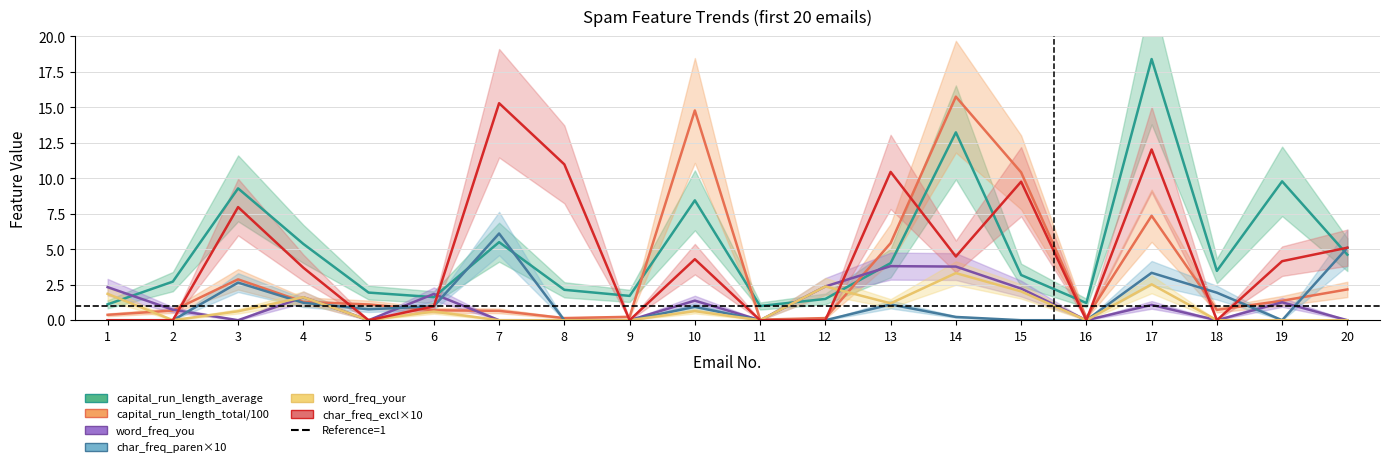

What is the difference between the maximum and second lowest values in the word_freq_you series?

3.8